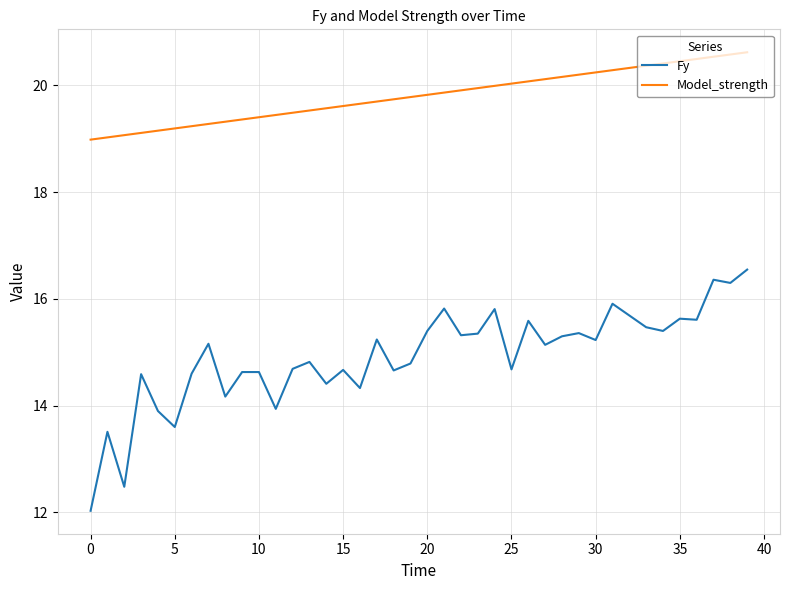

What is the minimum value for Fy?

12.0